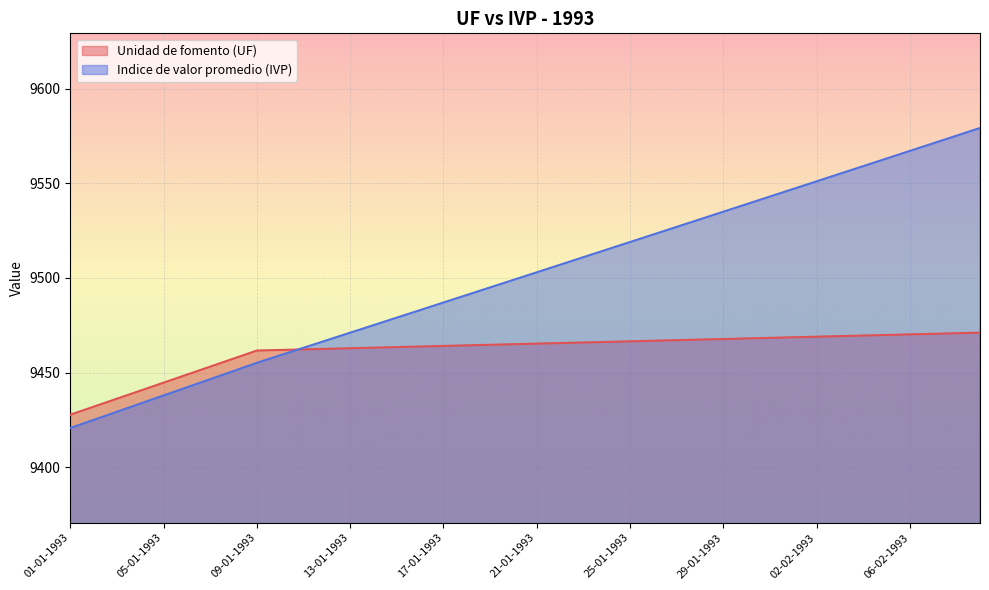

What is the value of the Indice de valor promedio (IVP) point at the 15th from the left?

9479.1